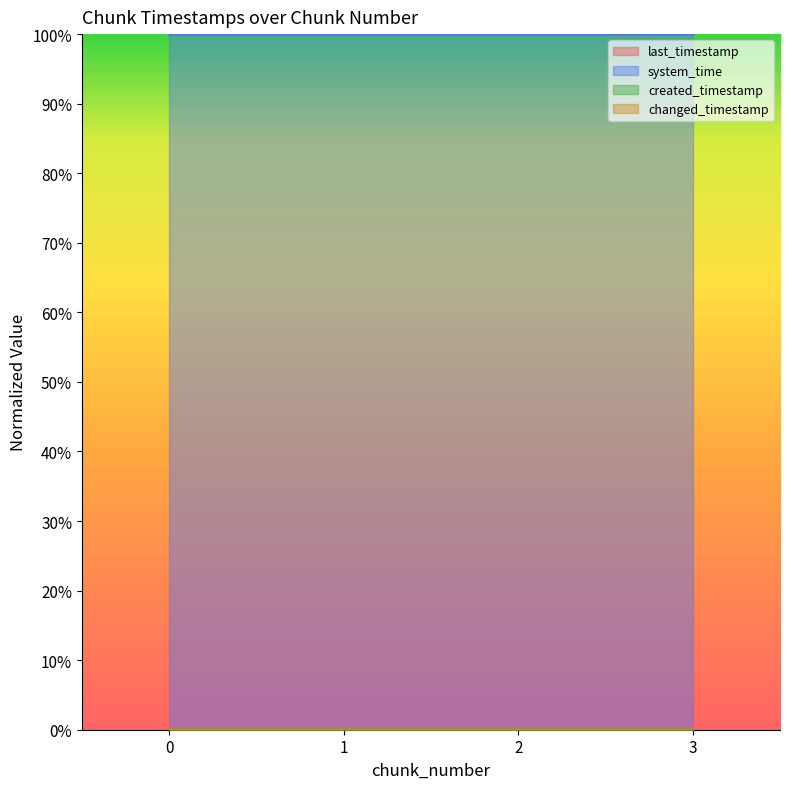

Which series has the largest range (max minus min)?

created_timestamp